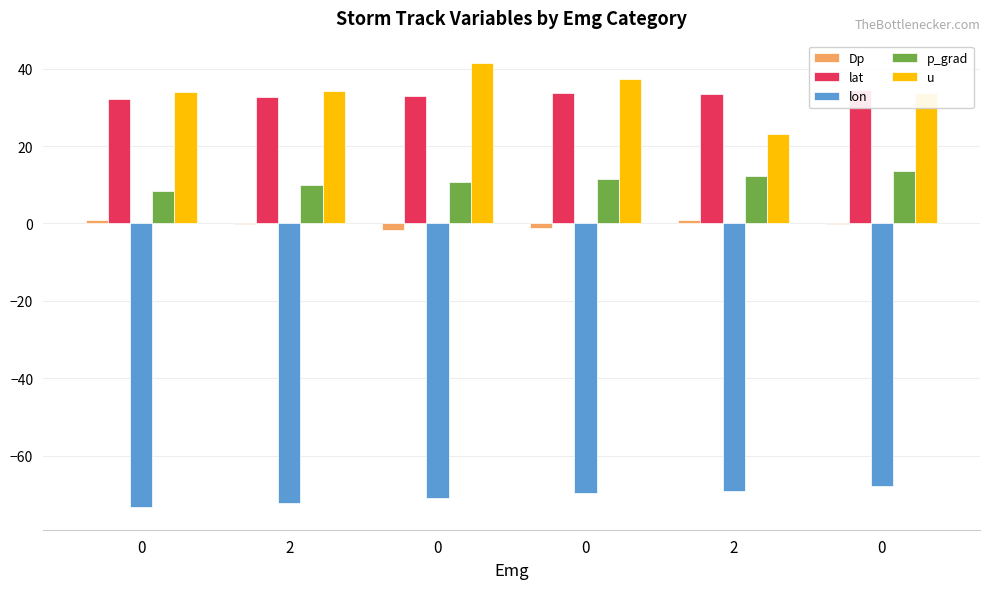

What is the average value of the lat series?

33.2